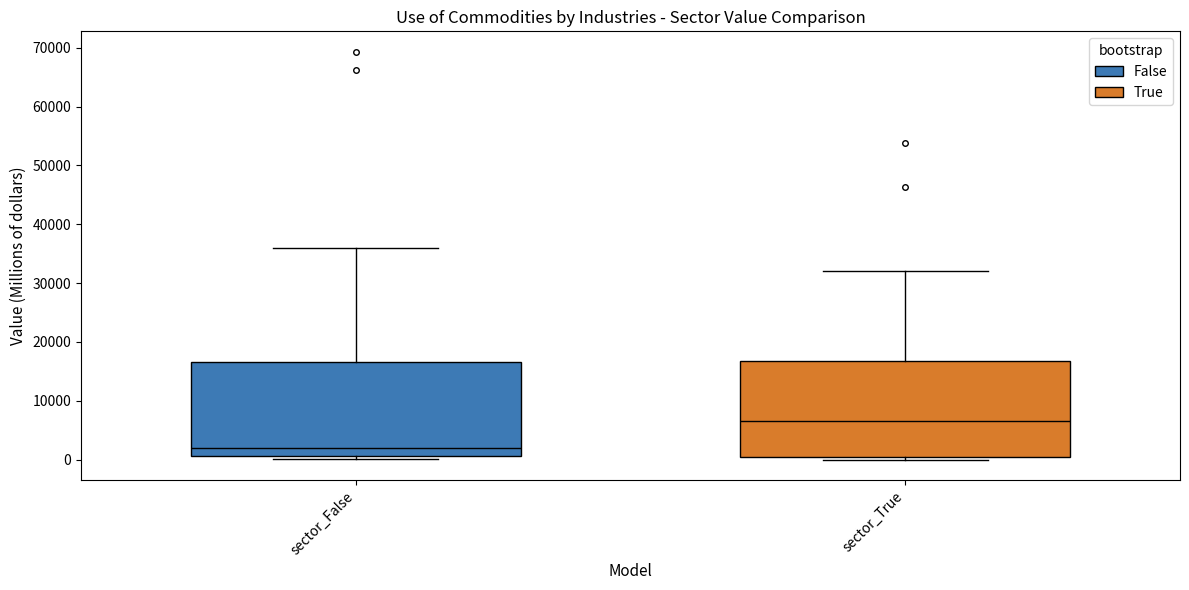

Which box's median line is the lowest?

sector_False